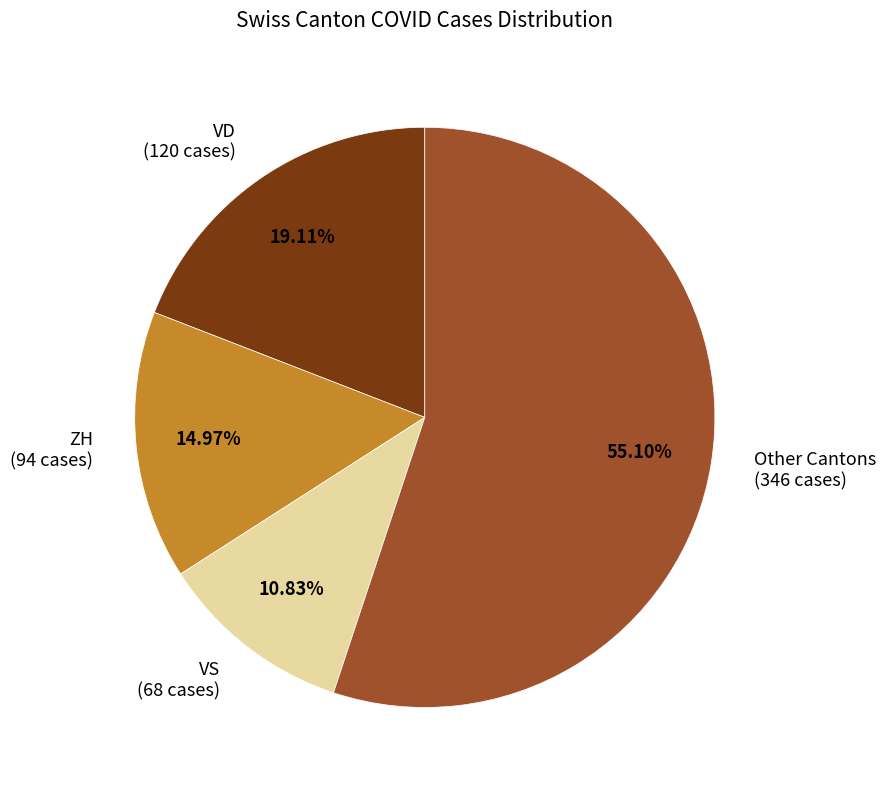

Which has a higher value, ZH or Other?

Other